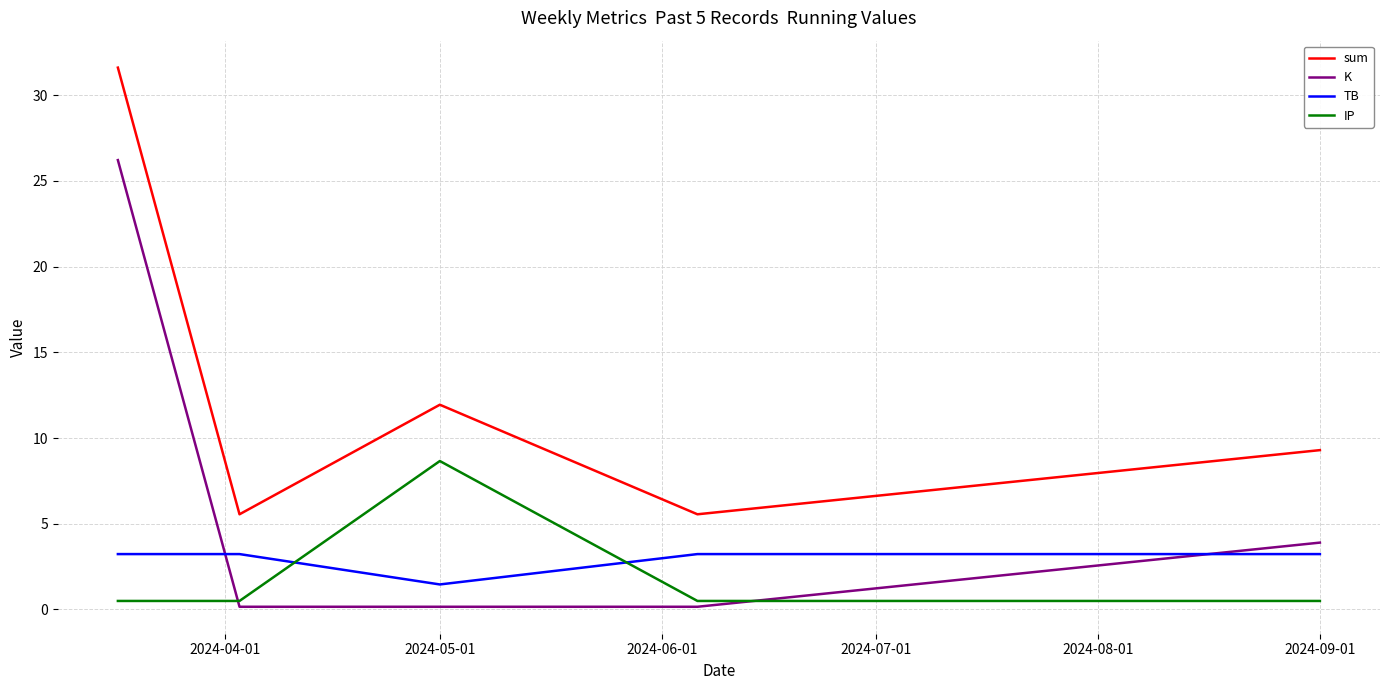

What is the greatest value displayed?

31.6